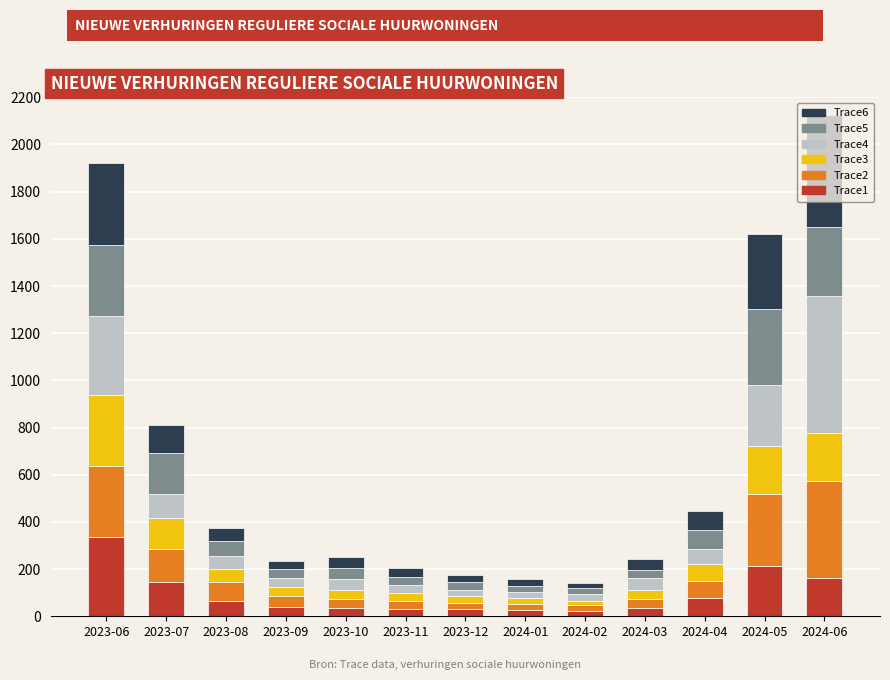

Are the bars grouped side by side (vs. stacked)?

No